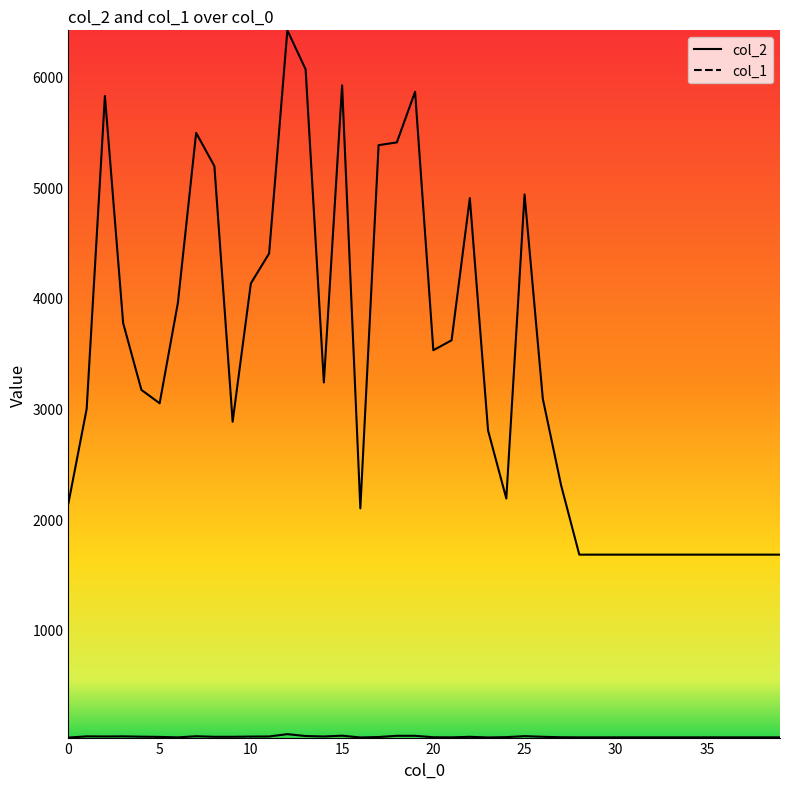

How many values in the col_1 series are below 33?

20